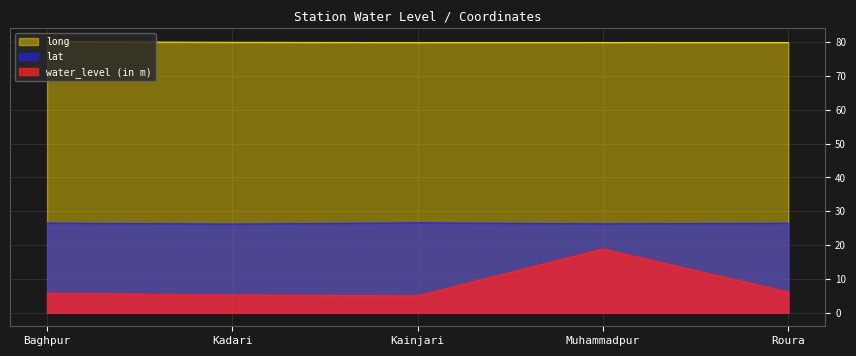

What is the difference between the water_level (in m) values at Baghpur and Kainjari?

0.8